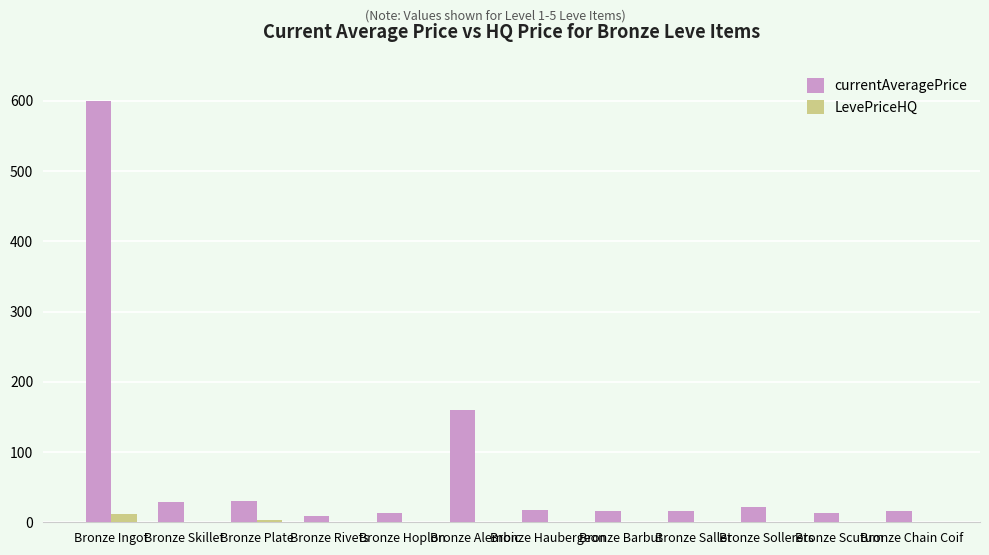

At which category is the sum across all series the highest?

Bronze Ingot